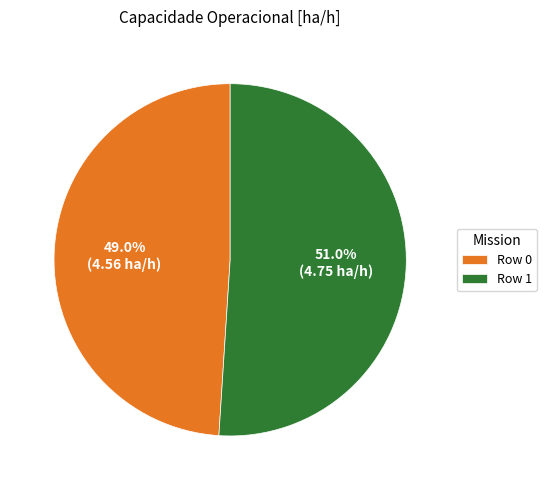

Which slice is the smallest?

Row 0